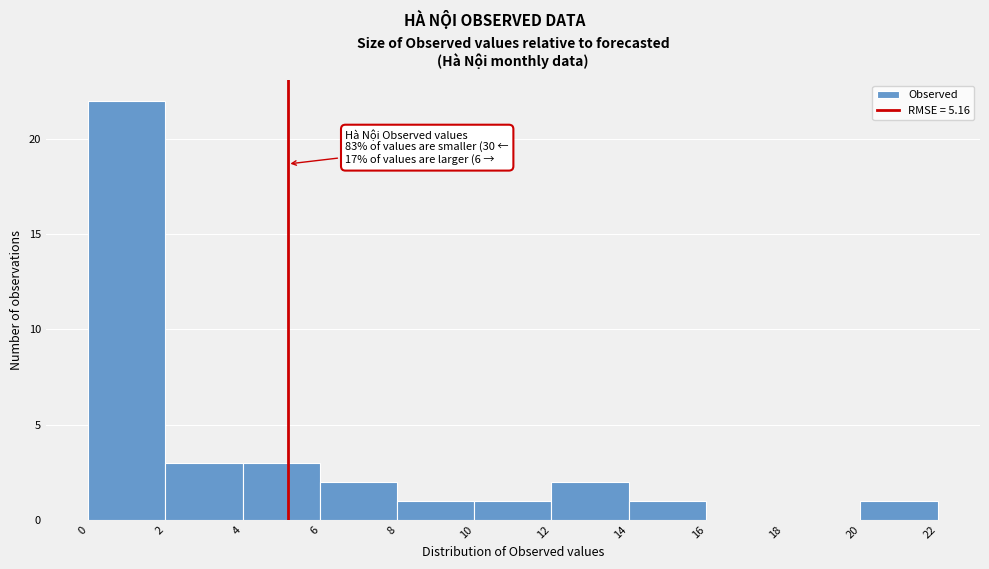

Over which range of the x-axis is the bar tallest?

0 to 2